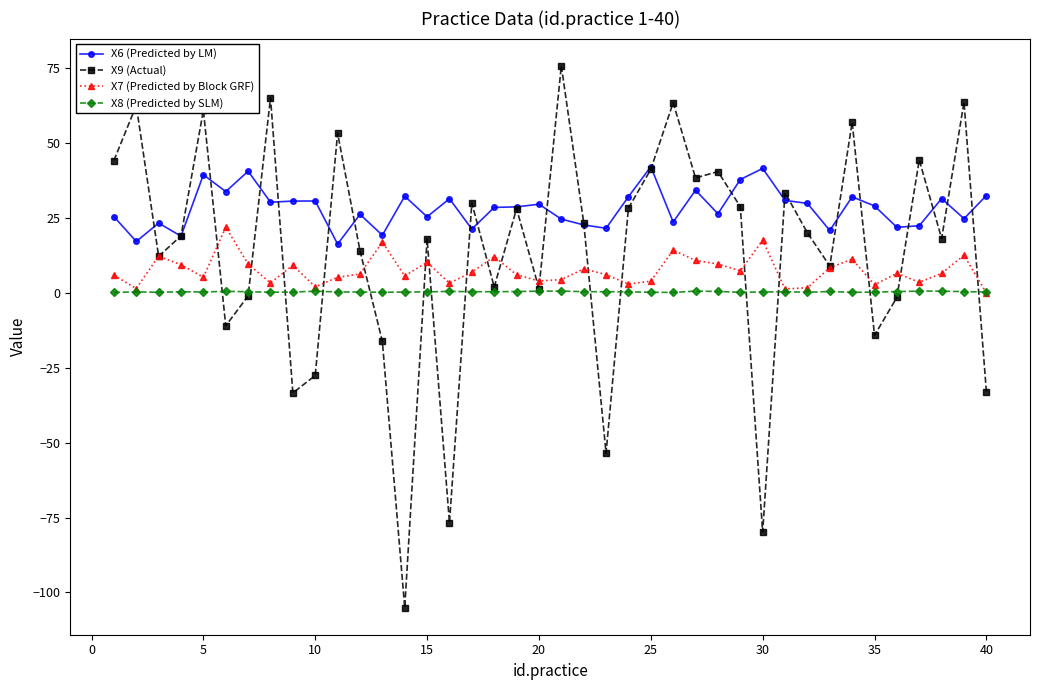

List the series in order of their overall mean, lowest first.

X8 (Predicted by SLM), X7 (Predicted by Block GRF), X9 (Actual), X6 (Predicted by LM)